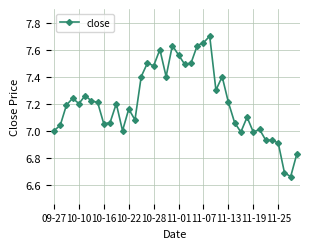

What is the sum of all values?

288.5